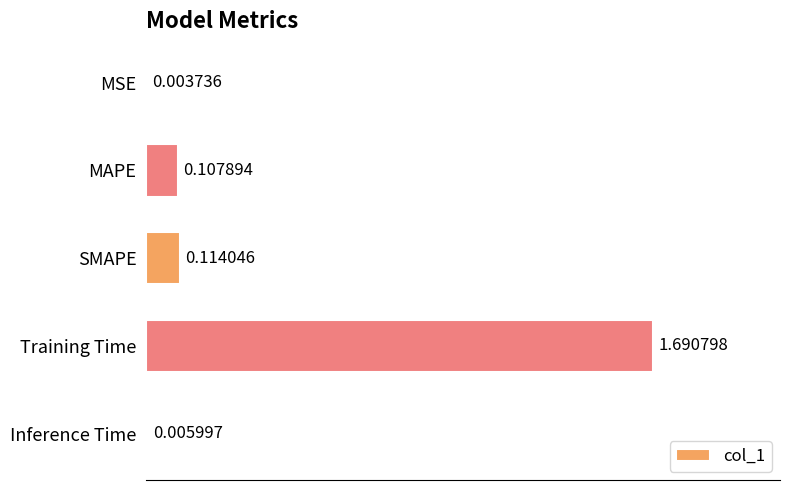

Between Inference Time and SMAPE, which is larger?

SMAPE